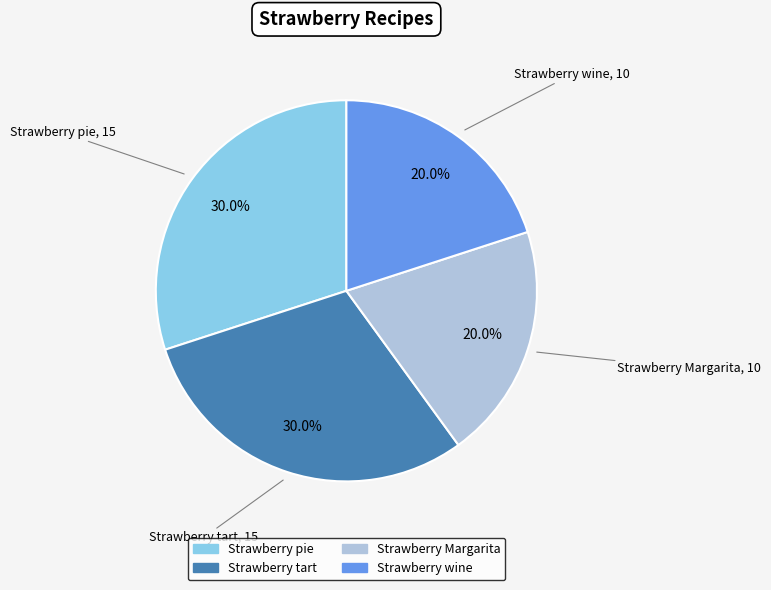

To the nearest percent, what portion does Strawberry tart represent?

30%